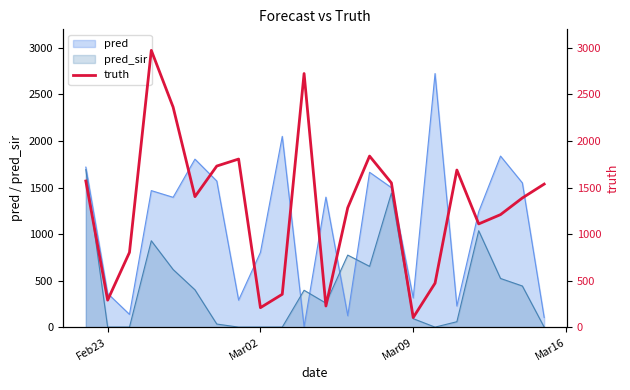

The value of pred_sir at Feb23 is 0.0. True or false?

True